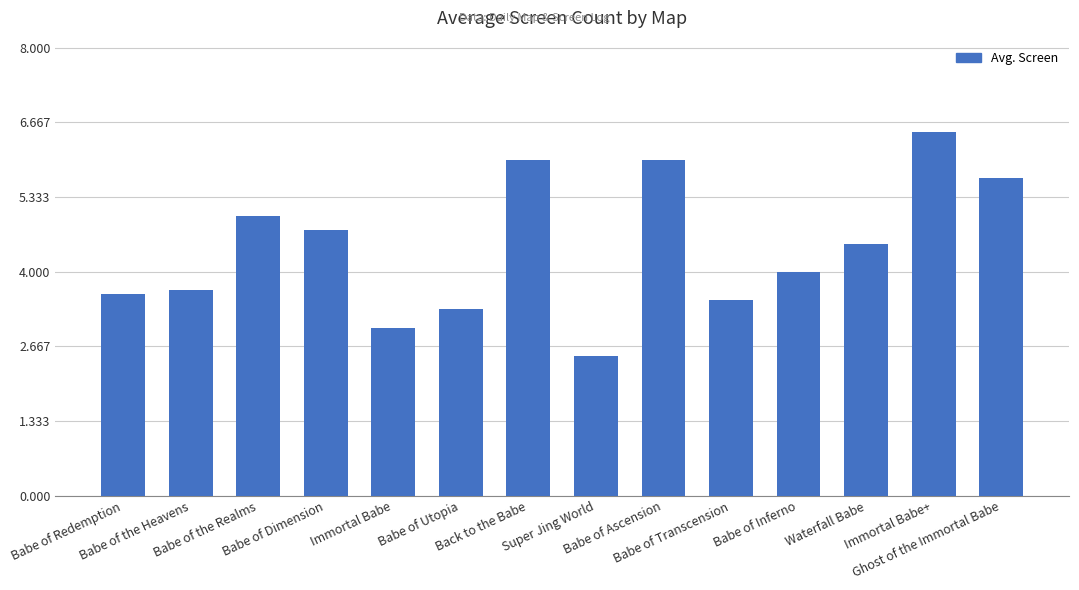

What is the ratio of the value at Babe of Dimension to the value at Back to the Babe?

0.8